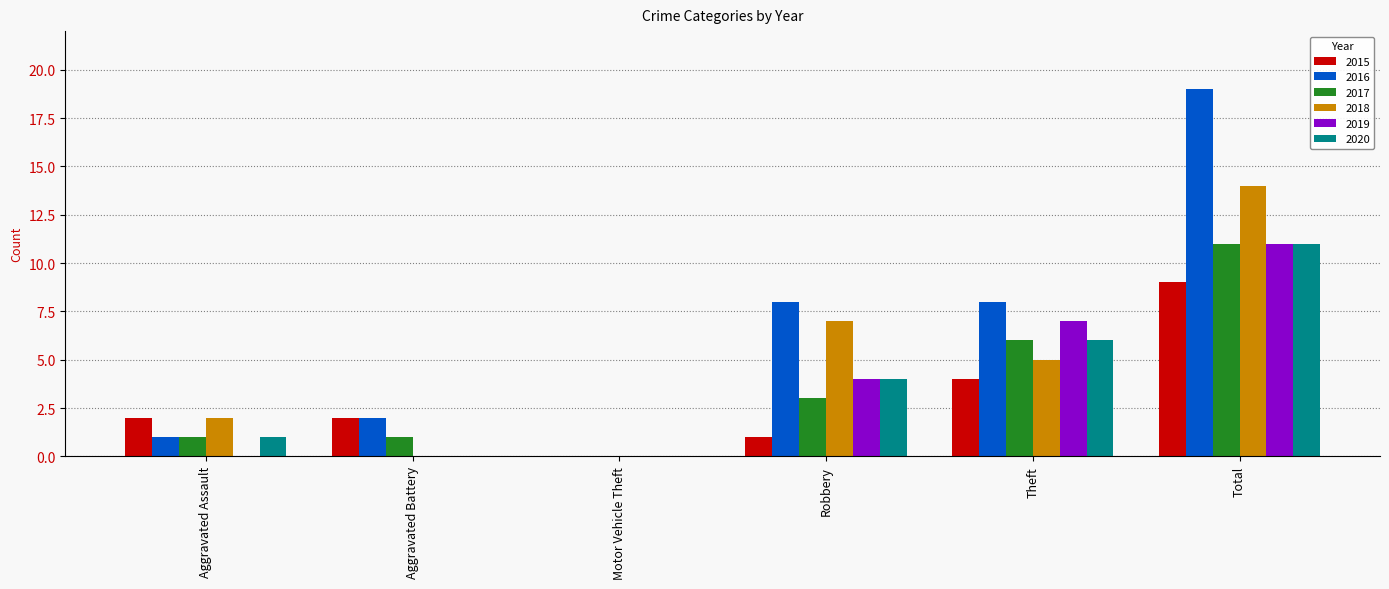

Are the bars horizontal?

No